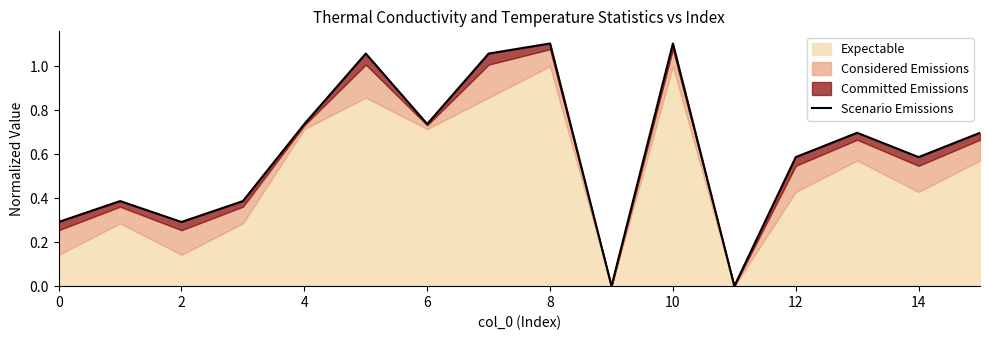

What is the difference between the second highest and minimum values?

1.1